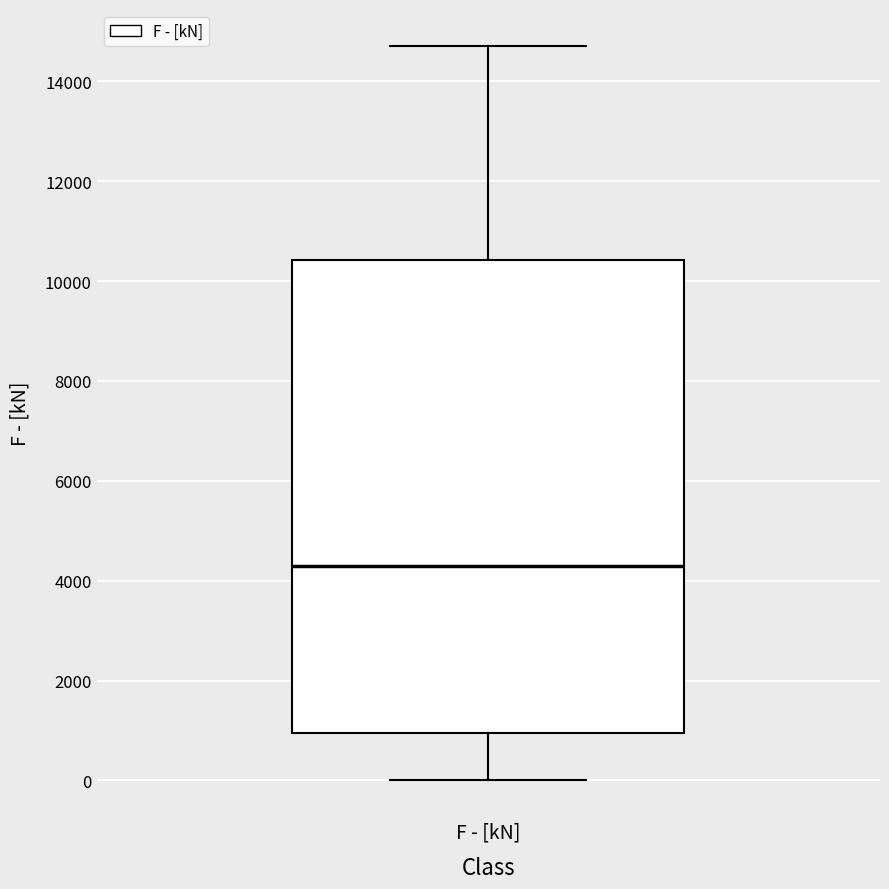

Where does the upper whisker of the box for F - [kN] end on the y-axis? The values are not printed on the chart, so give them approximately, as read against the axis.

14800